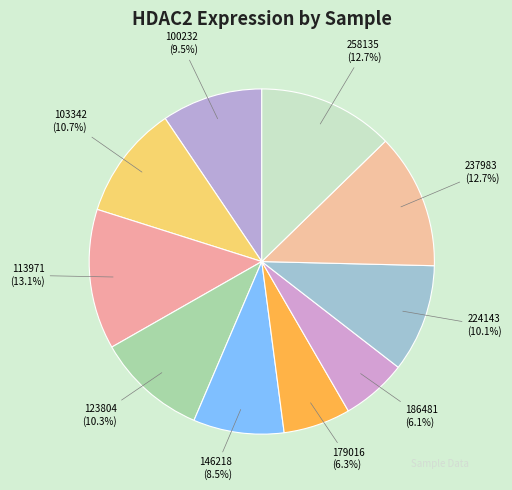

How many slices are in this pie chart?

10